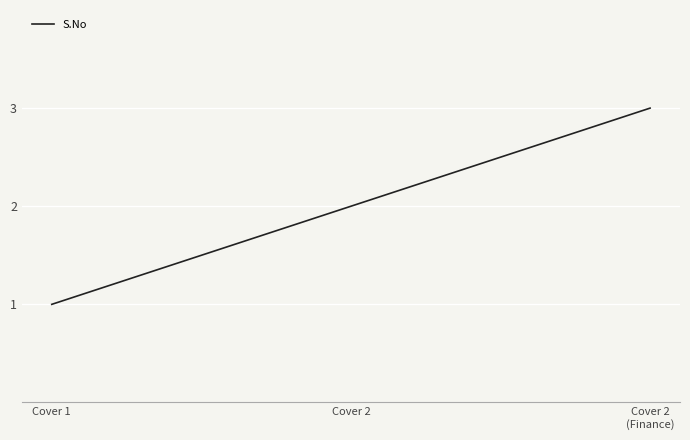

The value at Cover 1 is 1. True or false?

True